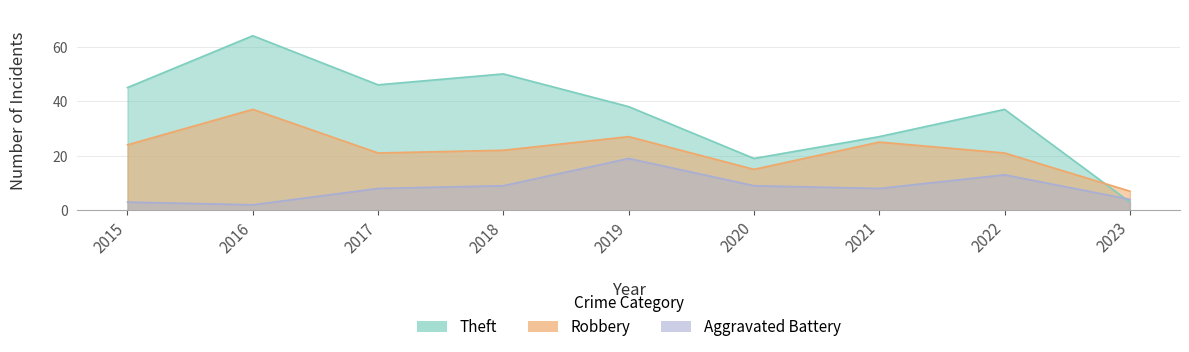

Is the value of Aggravated Battery at 2019 greater than the value of Theft at 2021?

No